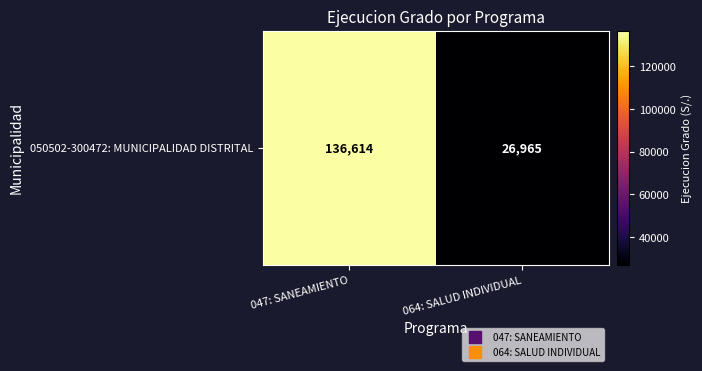

What is the approximate value at 047: SANEAMIENTO?

136614